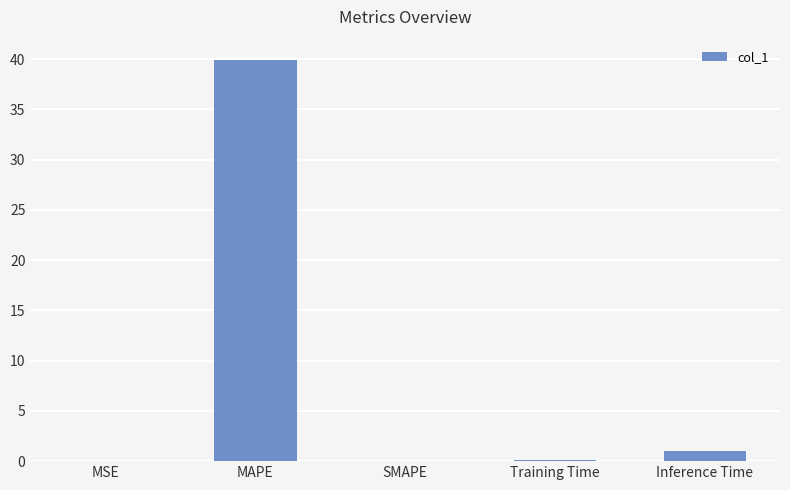

The chart shows a value of 0.1 at Training Time. True or false?

True